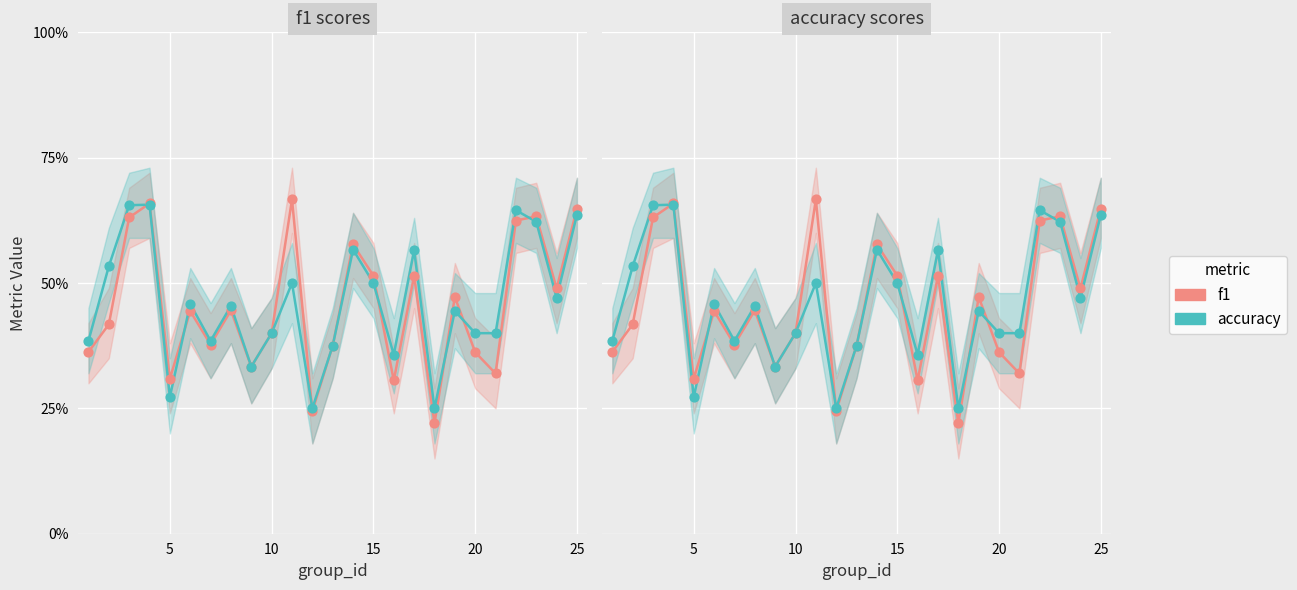

Which series has the largest Y range (max minus min)?

f1